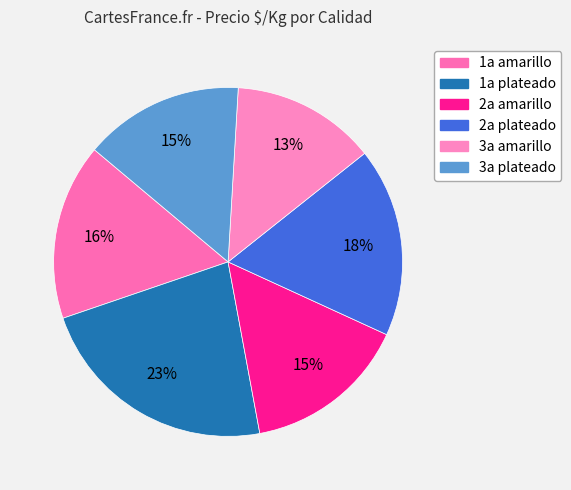

How many segments does this pie chart have?

6